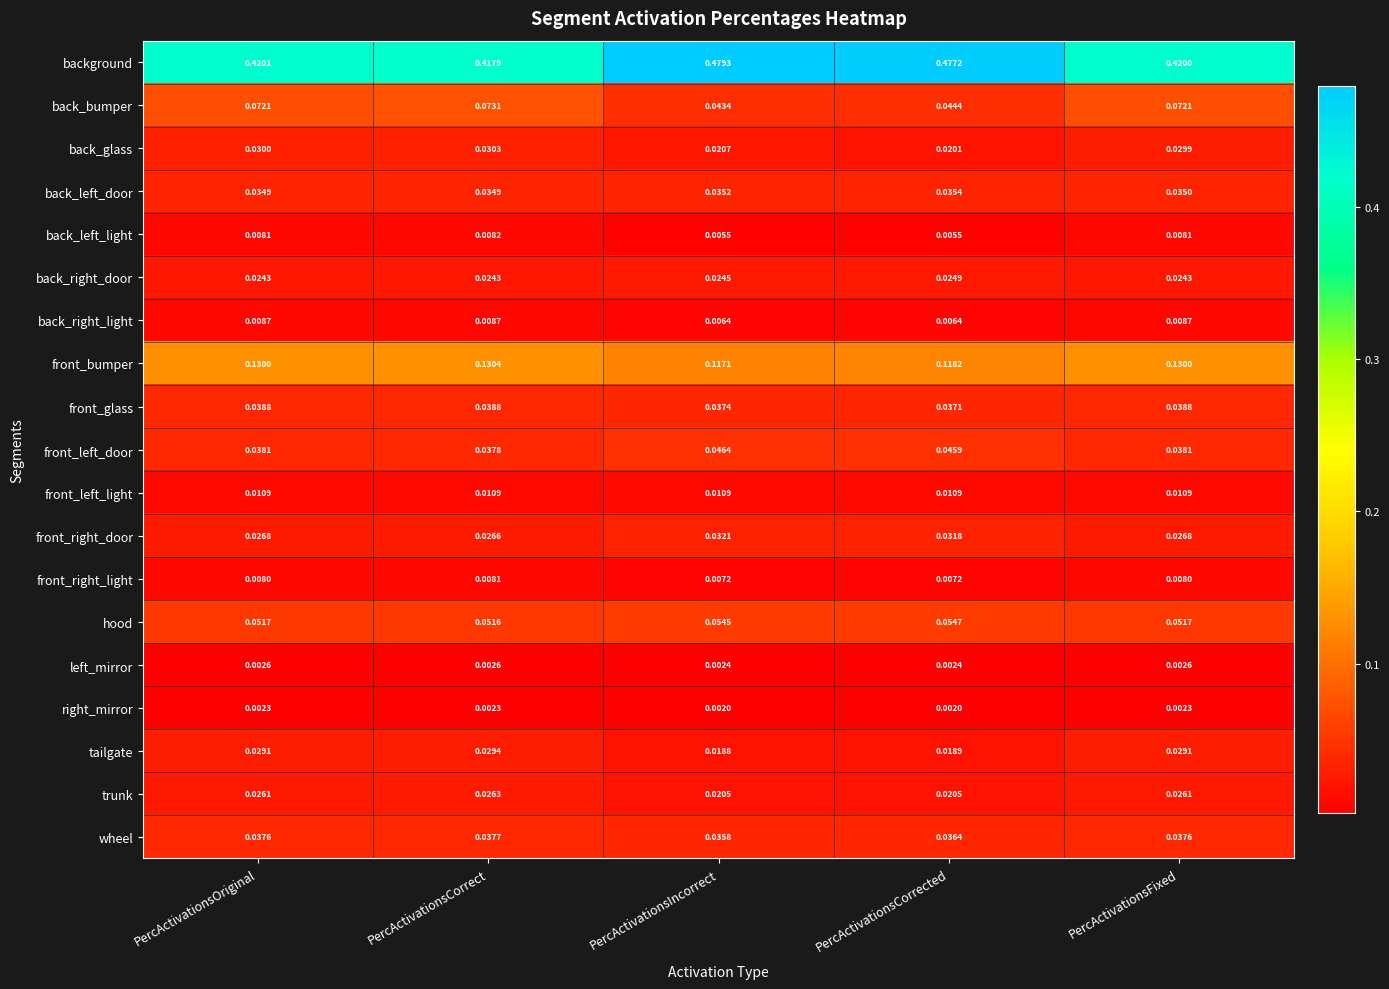

At which category does the chart reach its peak across all series?

PercActivationsIncorrect